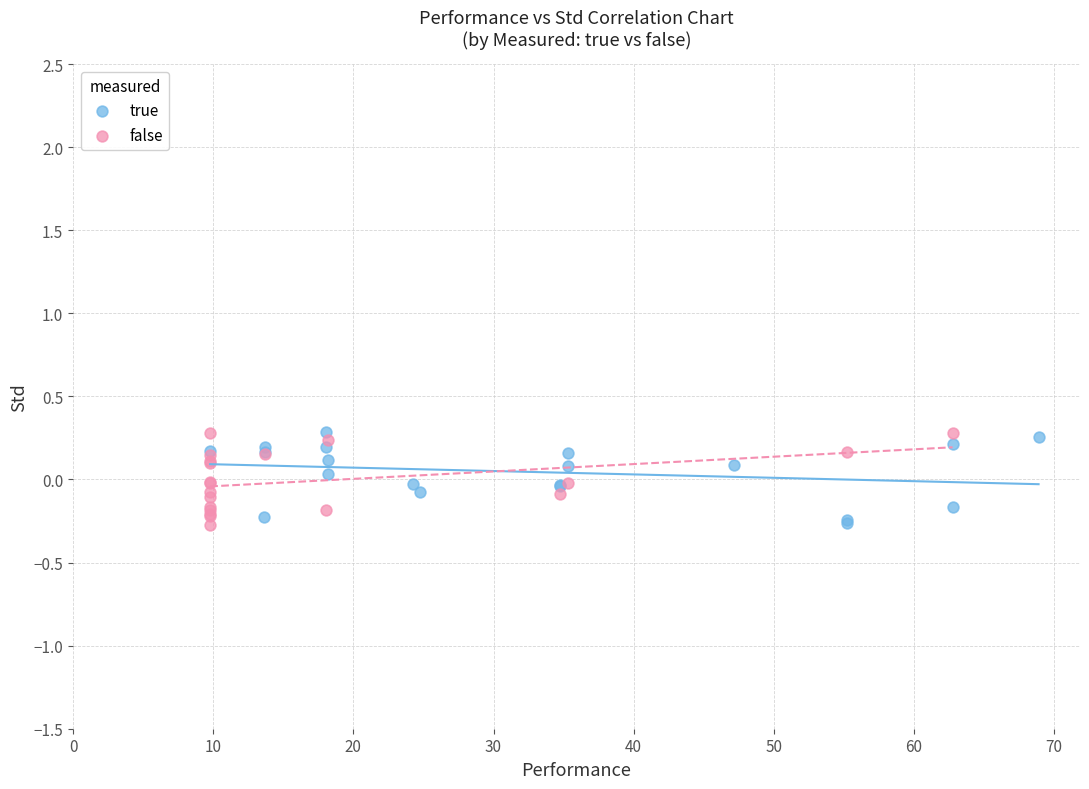

What are all the series names shown in the legend?

true, false